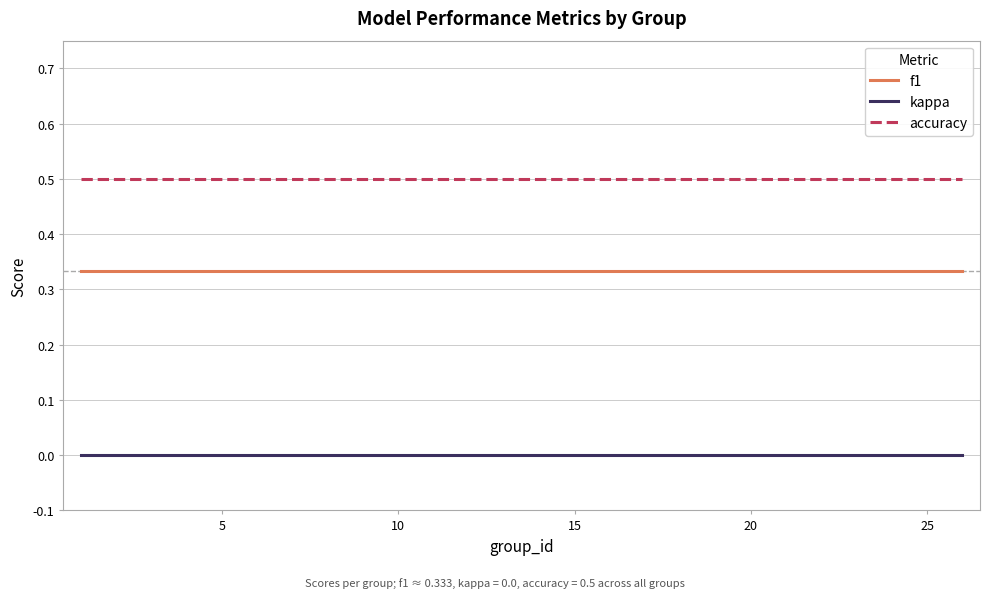

At how many categories does at least one series exceed 0?

25